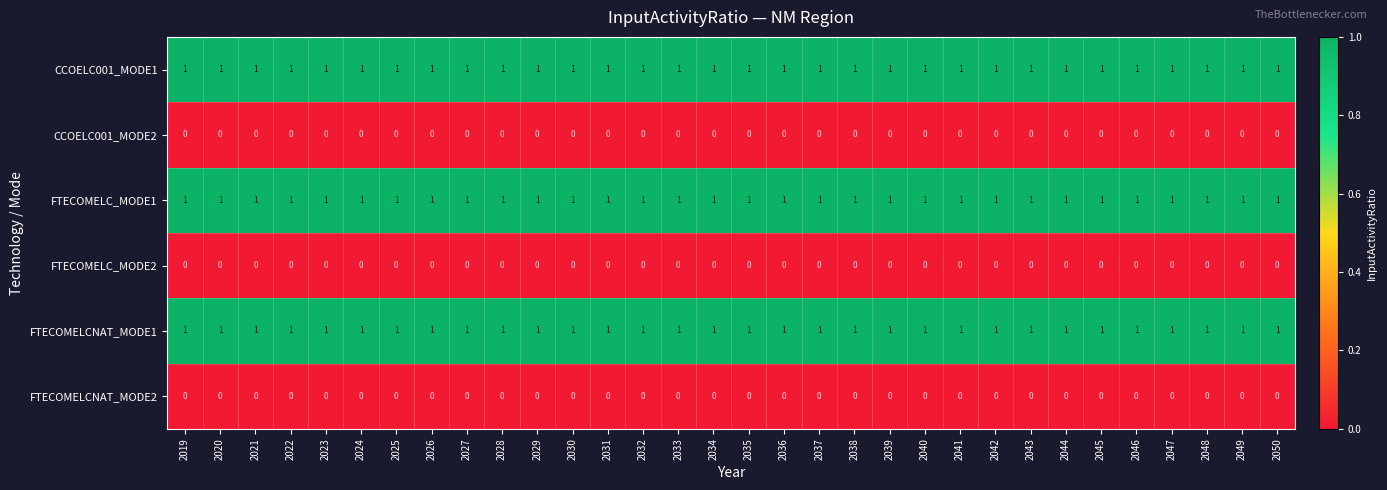

Is the value of FTECOMELCNAT_MODE1 at 2028 greater than the value of FTECOMELCNAT_MODE2 at 2044?

Yes